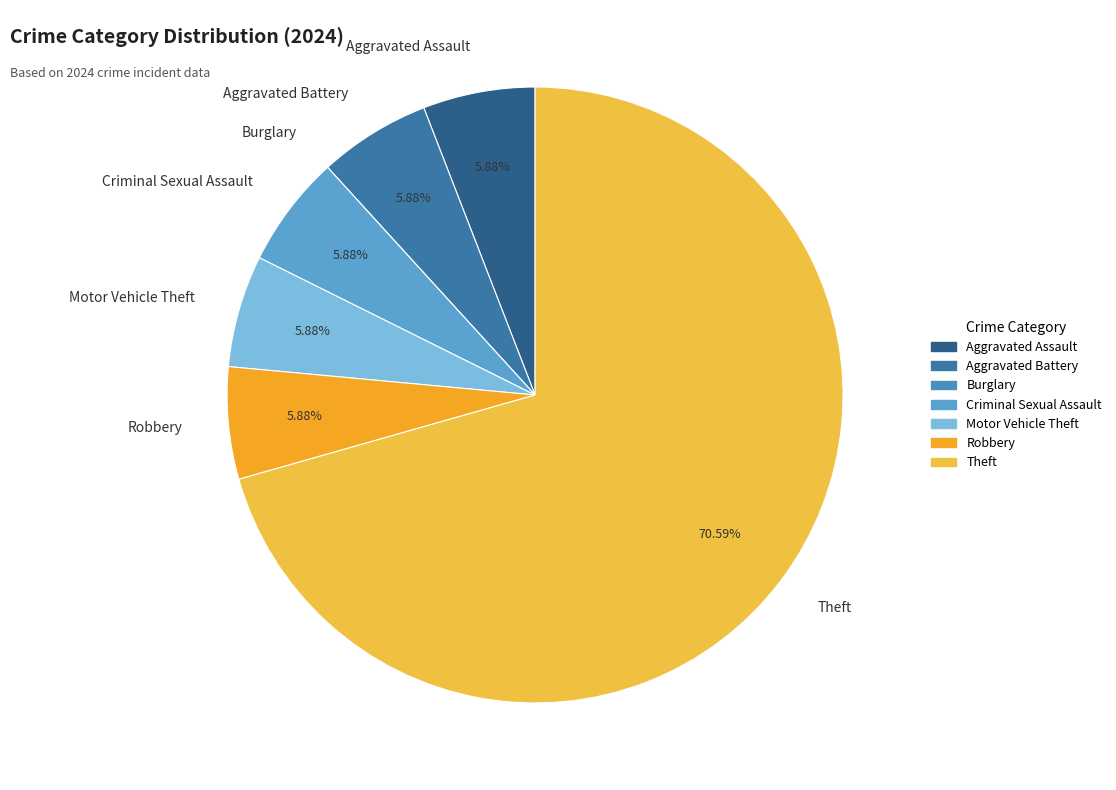

Do Criminal Sexual Assault and Motor Vehicle Theft together represent more than half of the pie?

No